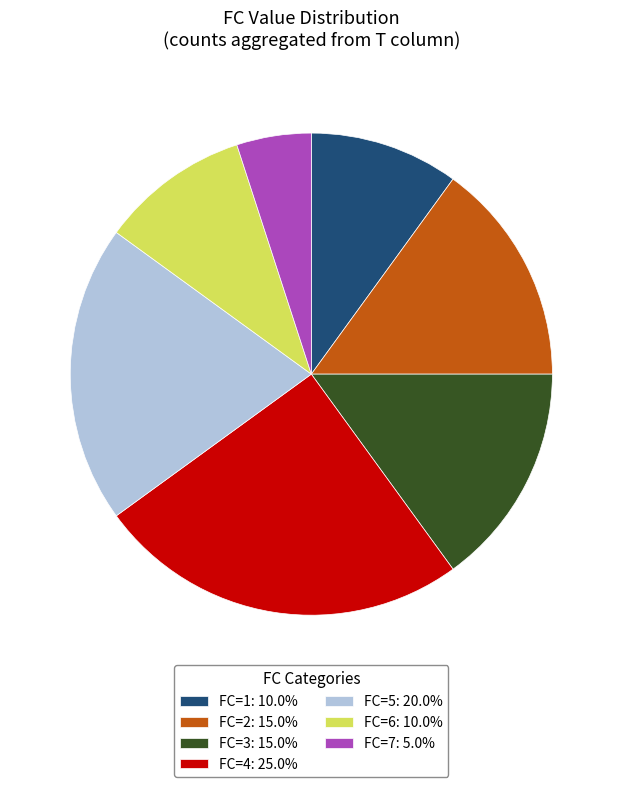

How many segments does this pie chart have?

7